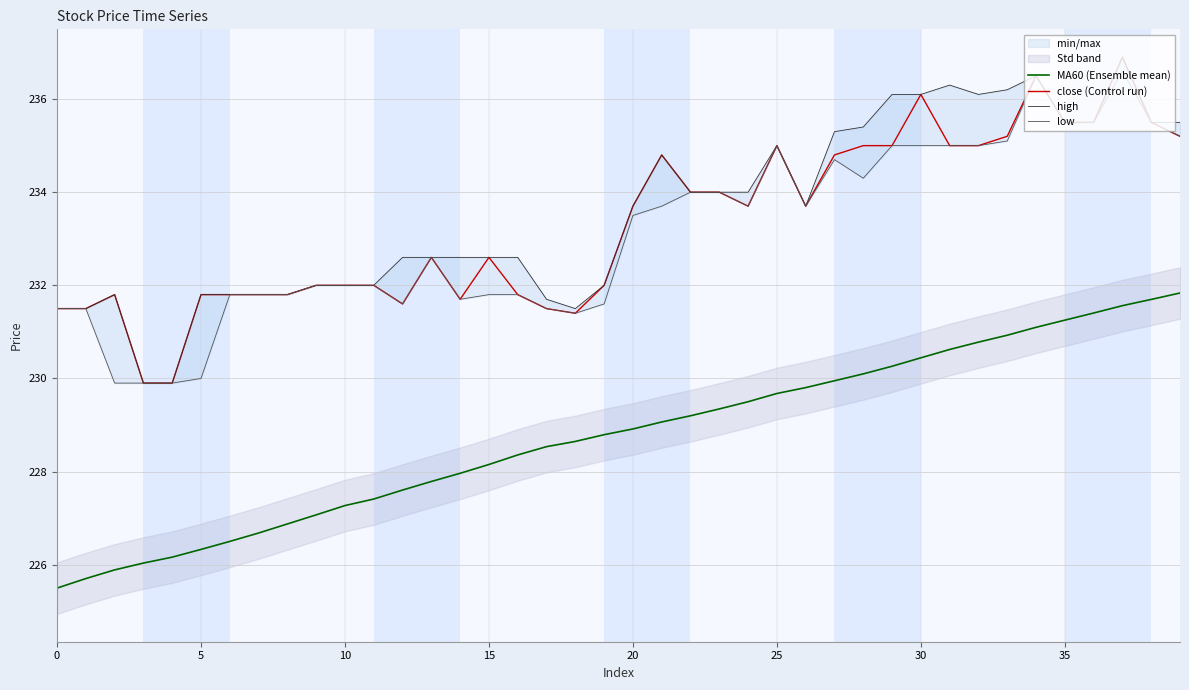

What is the label of the 21st point from the right?

19